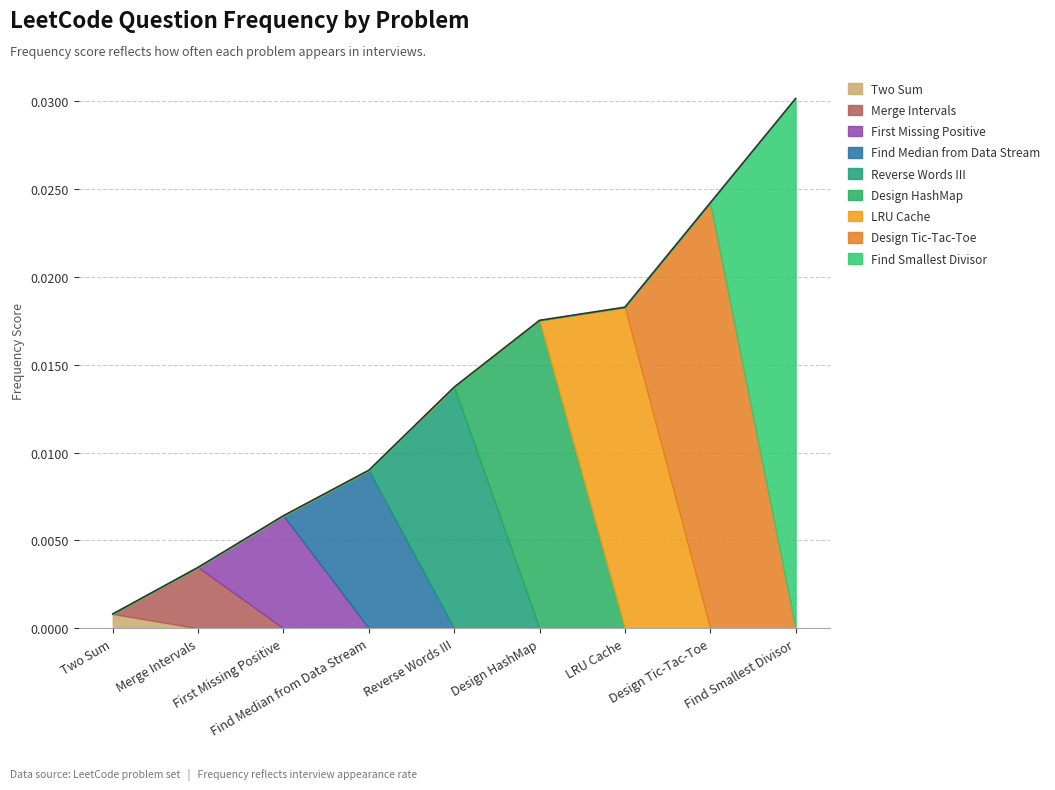

List the labels in order of value, smallest first.

Two Sum, Merge Intervals, First Missing Positive, Find Median from Data Stream, Reverse Words III, Design HashMap, LRU Cache, Design Tic-Tac-Toe, Find Smallest Divisor